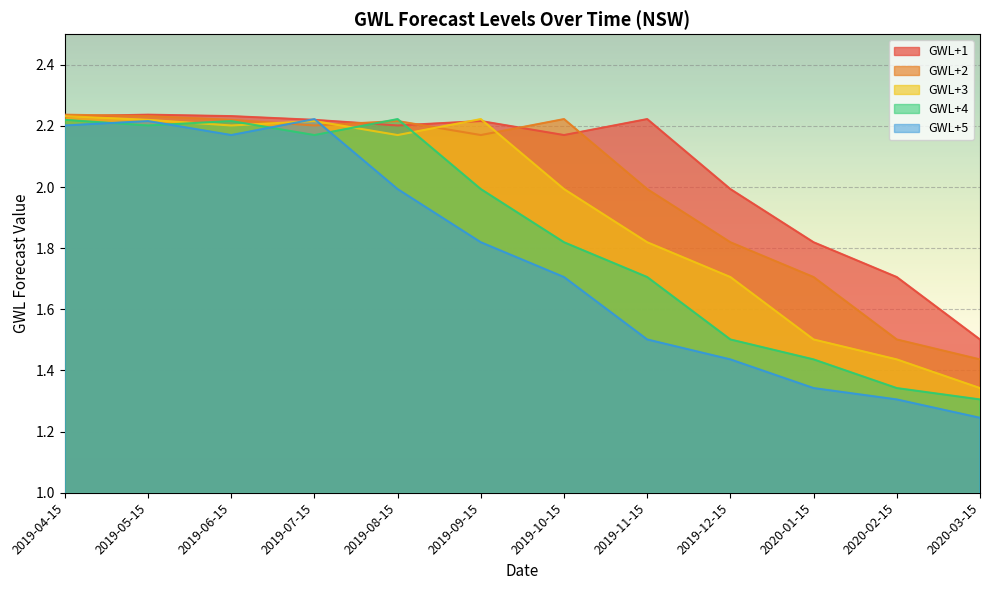

True or false: GWL+2 has a value of 3.2 at 2019-08-15.

False